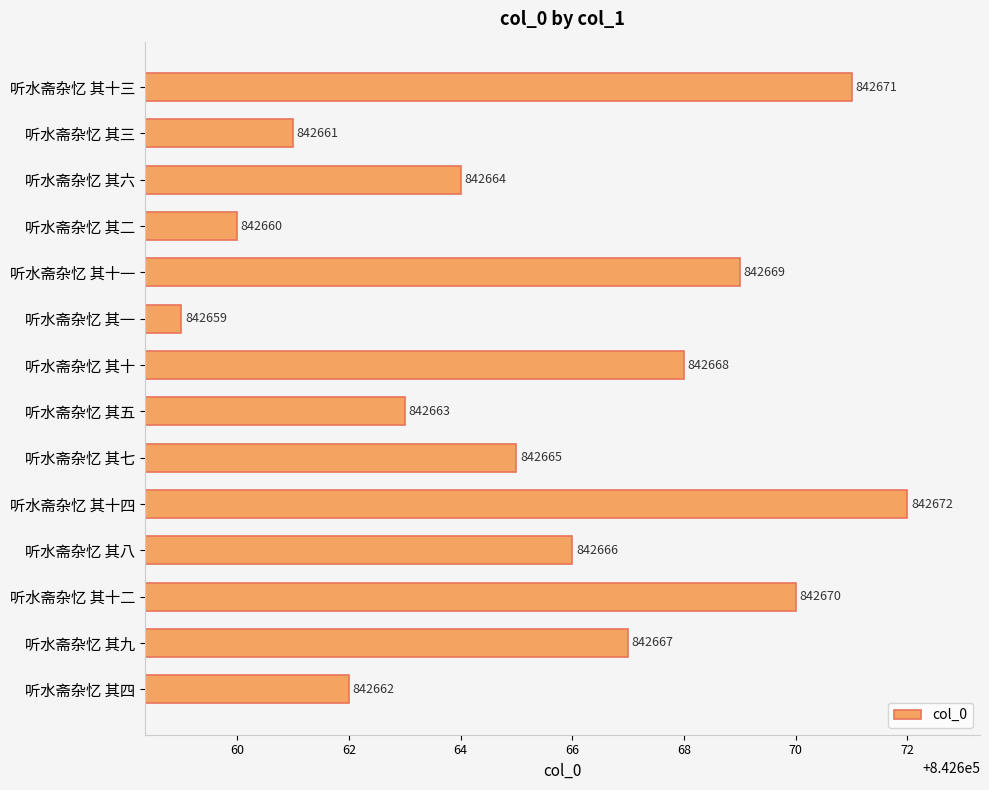

Rank the categories by value from lowest to highest.

听水斋杂忆 其一, 听水斋杂忆 其二, 听水斋杂忆 其三, 听水斋杂忆 其四, 听水斋杂忆 其五, 听水斋杂忆 其六, 听水斋杂忆 其七, 听水斋杂忆 其八, 听水斋杂忆 其九, 听水斋杂忆 其十, 听水斋杂忆 其十一, 听水斋杂忆 其十二, 听水斋杂忆 其十三, 听水斋杂忆 其十四